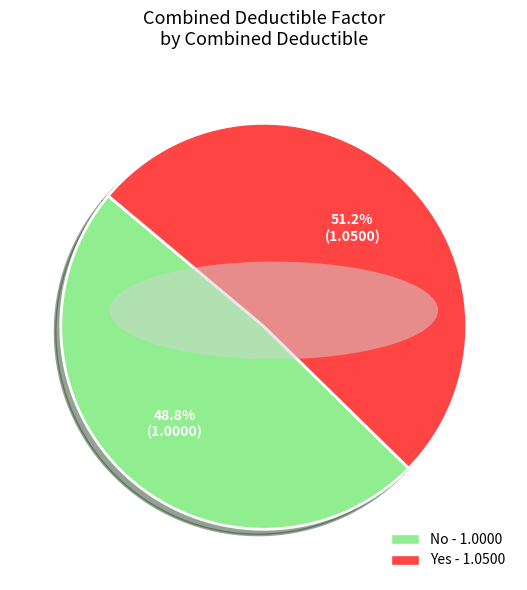

Rank the categories by value from highest to lowest.

Yes, No